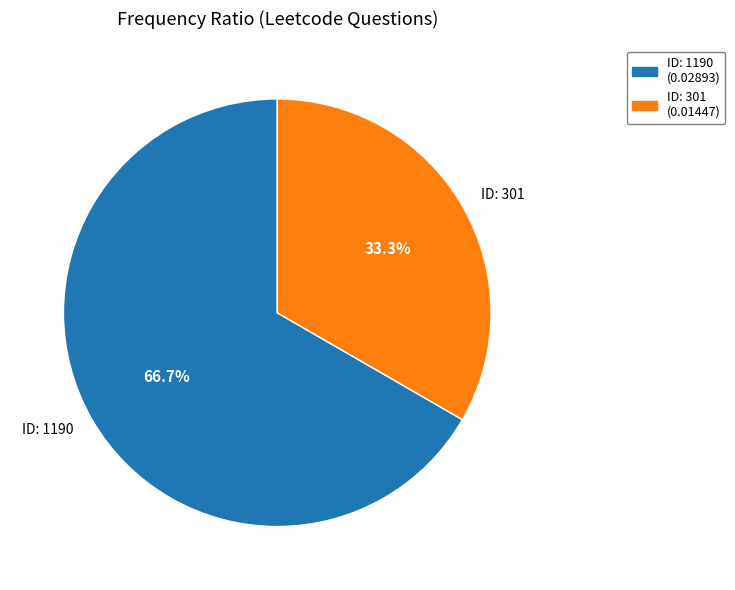

Is there a majority slice in this chart?

Yes